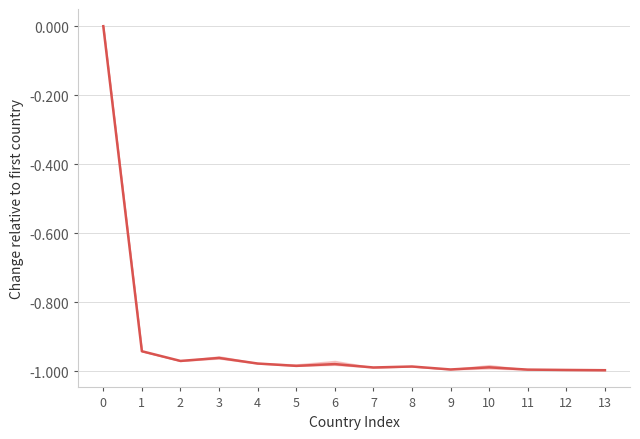

Reading right to left, what are all the values shown in this chart?

-1.0	-1.0	-1.0	-1.0	-1.0	-1.0	-1.0	-1.0	-1.0	-1.0	-1.0	-1.0	-0.9	0.0